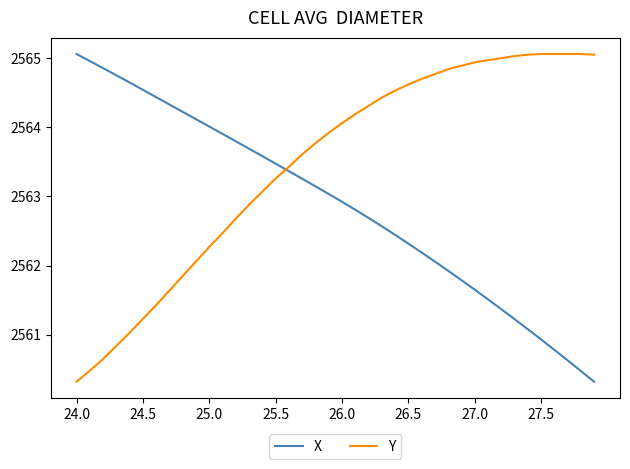

How many values in the Y series exceed 2564?

20